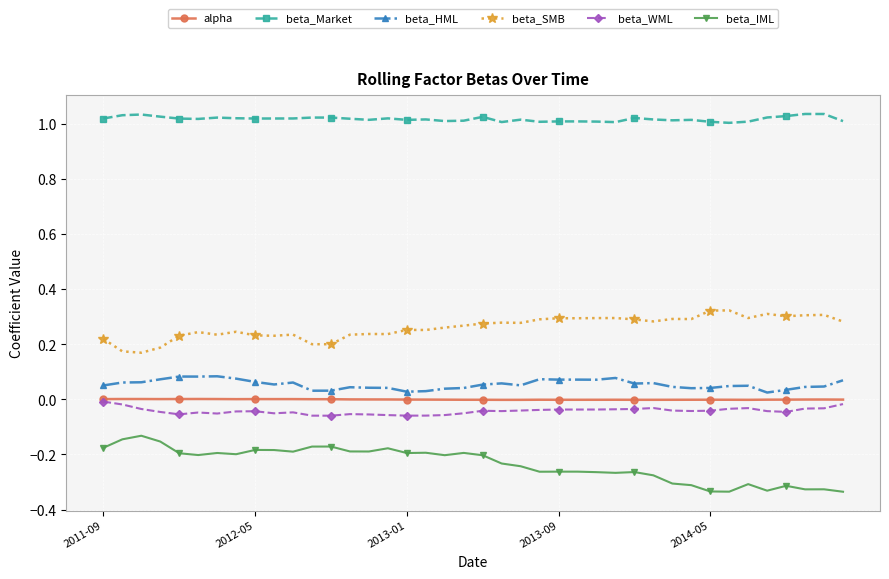

Which series has the largest total across all categories?

beta_Market